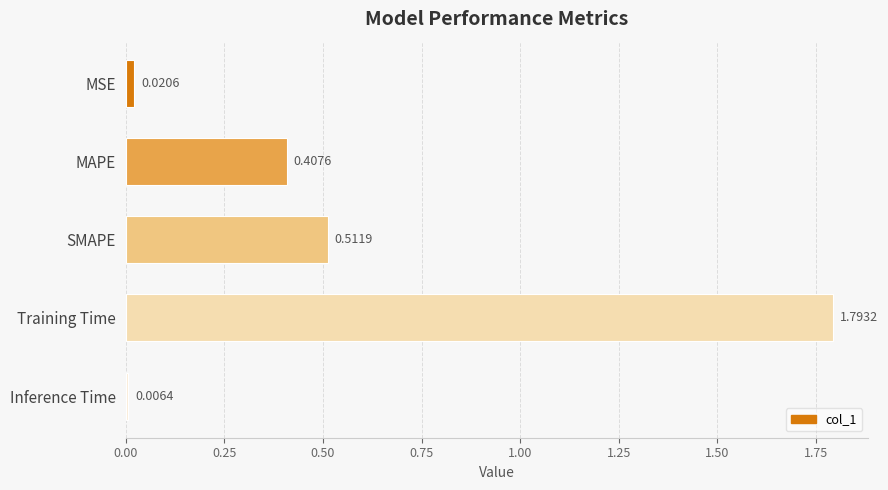

Are the bars horizontal?

Yes